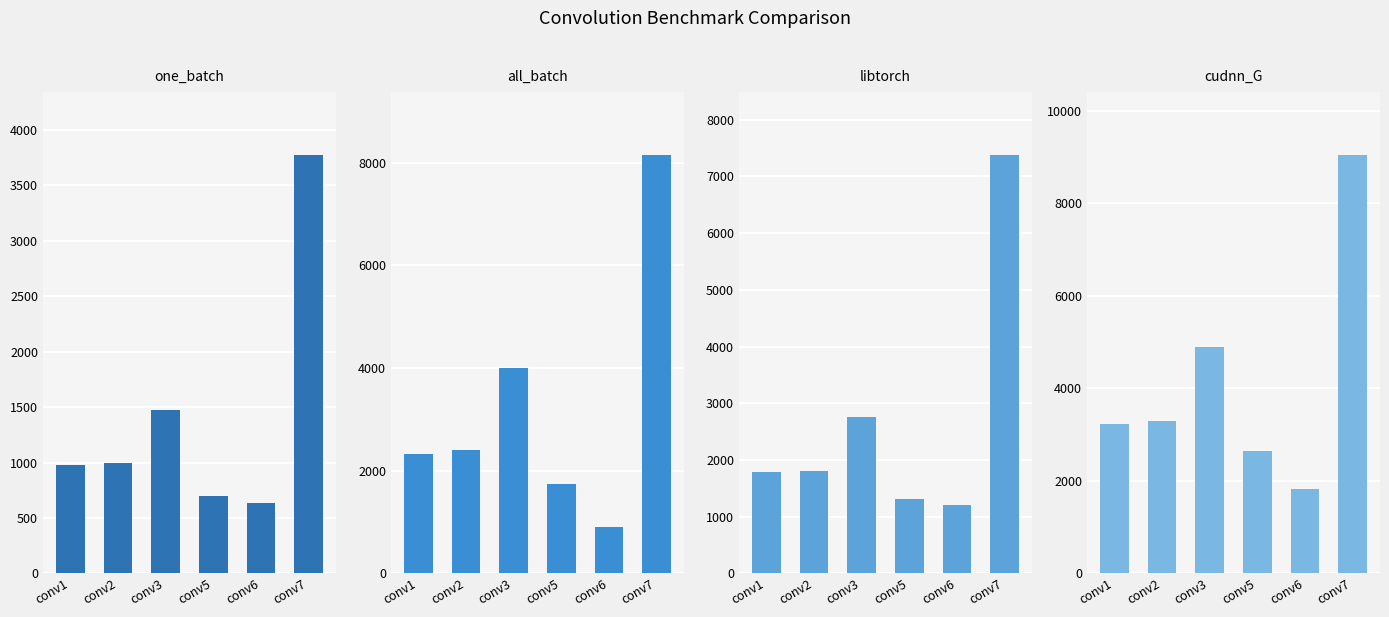

At which label does libtorch reach its minimum?

conv6